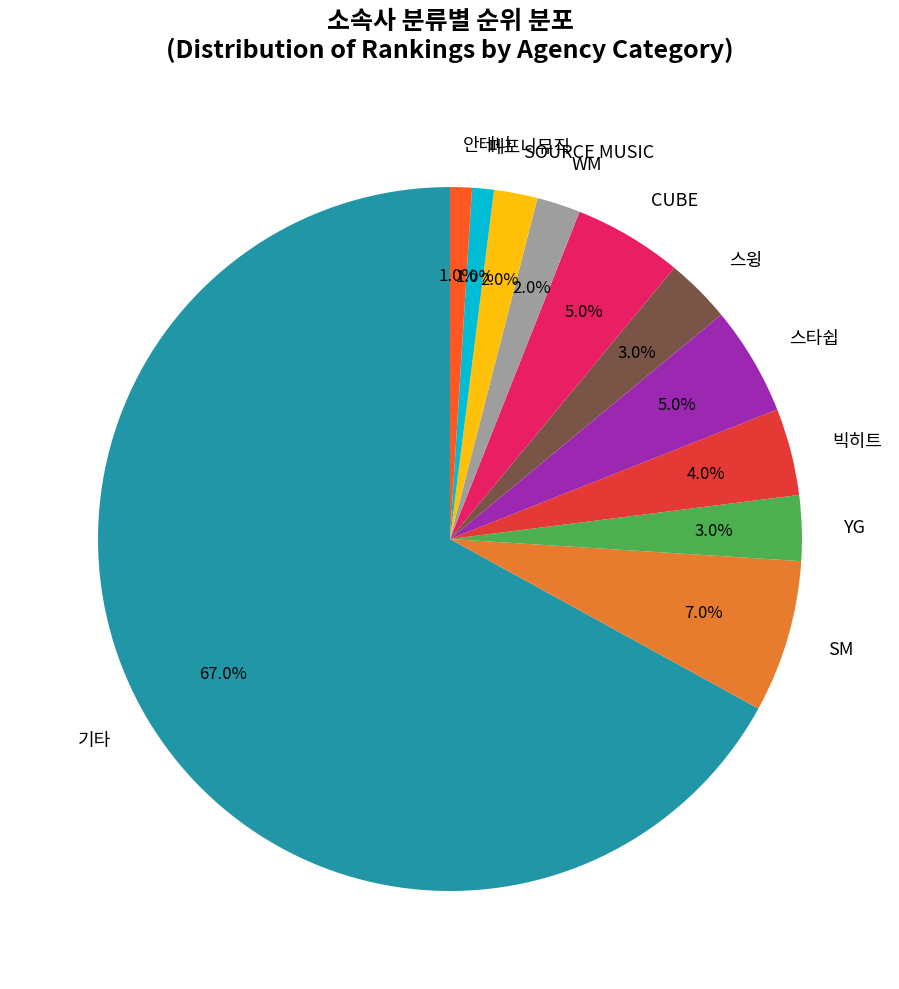

Approximately how many times larger is the value at 기타 compared to WM?

33.5